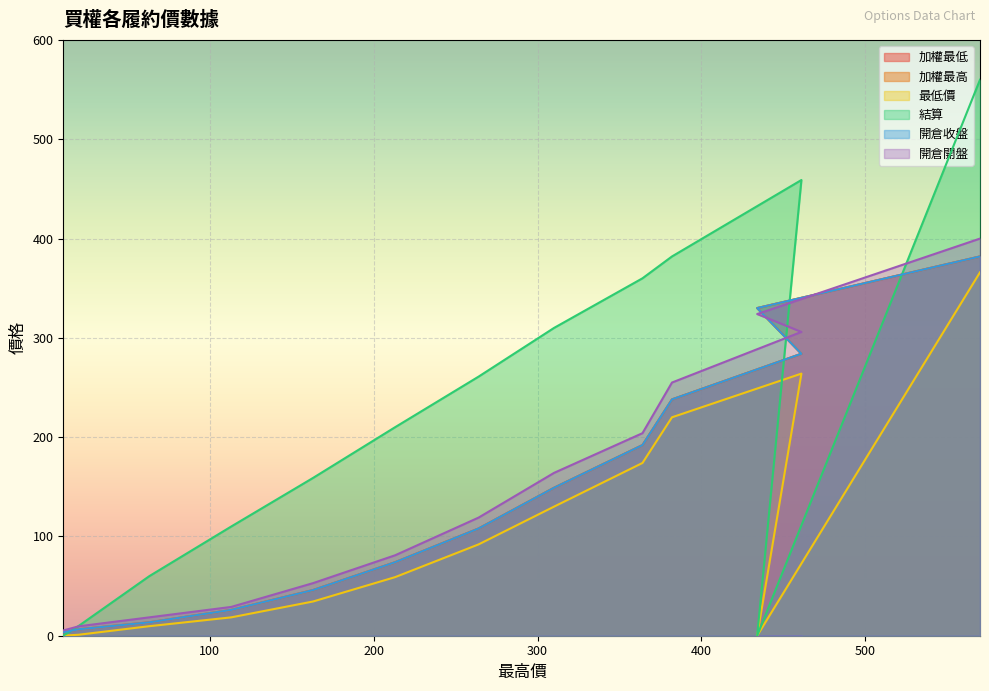

What is the difference between the 開倉開盤 values at 461 and 570?

94.0